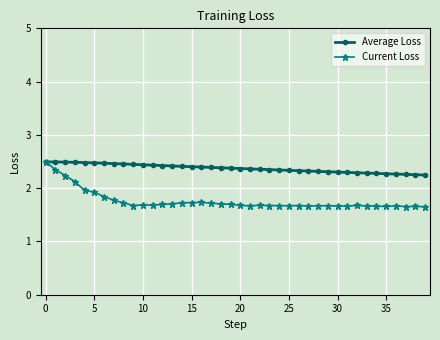

What is the value of the Current Loss point at the 34th from the left?

1.7